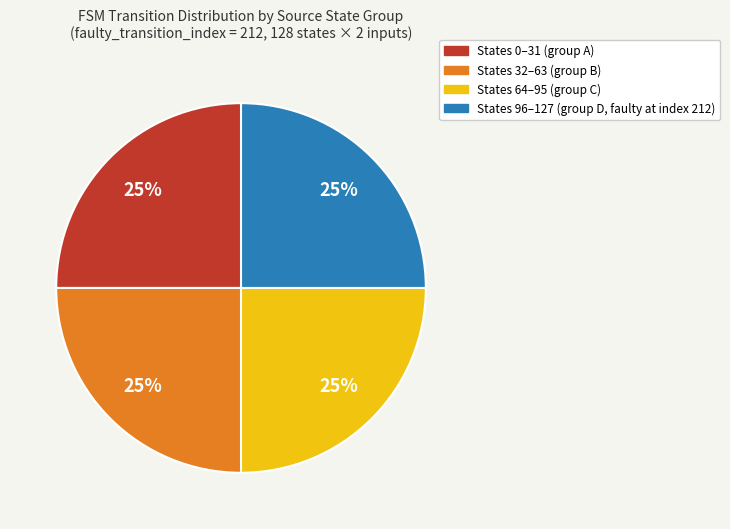

Does any single category account for the majority?

No